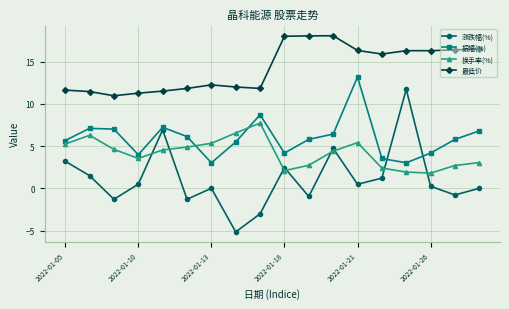

Which series has the widest spread of values?

涨跌幅(%)